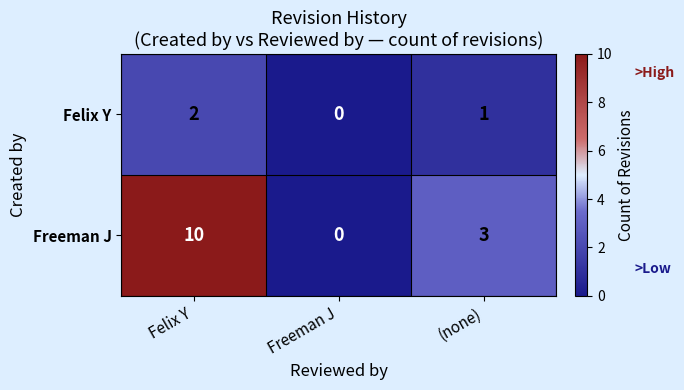

What is the total value across all series at Felix Y?

12